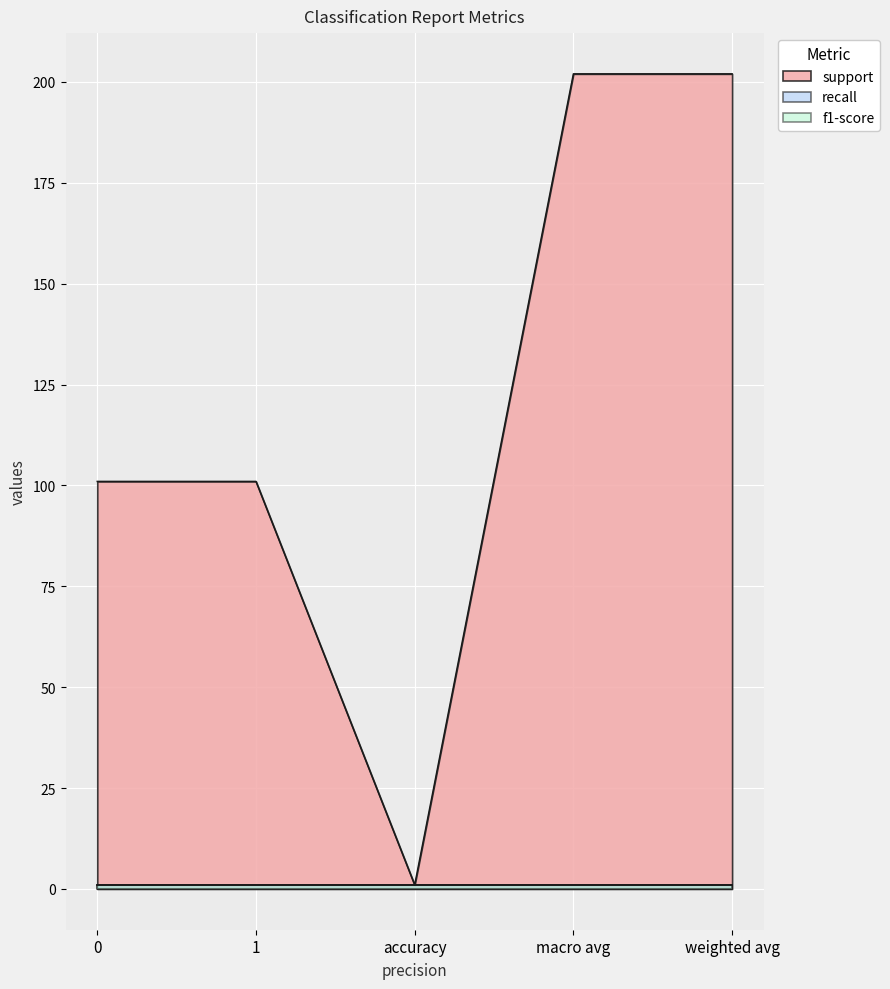

True or false: f1-score and recall cross at least once.

False